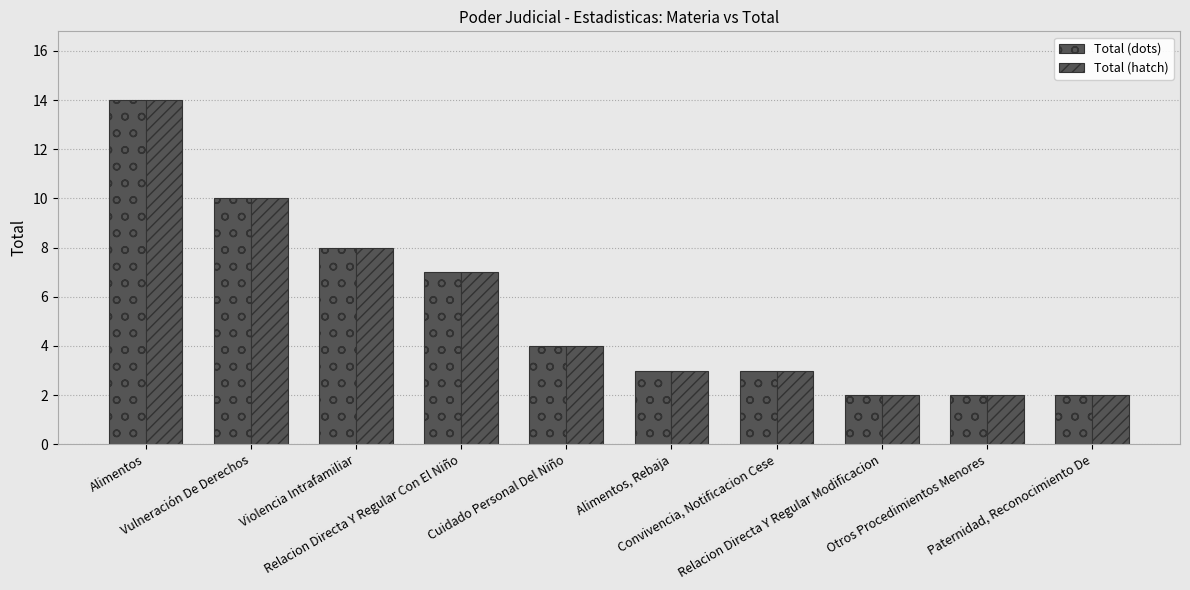

Is it true that Total (hatch) equals 2 at Relacion Directa Y Regular Modificacion?

True